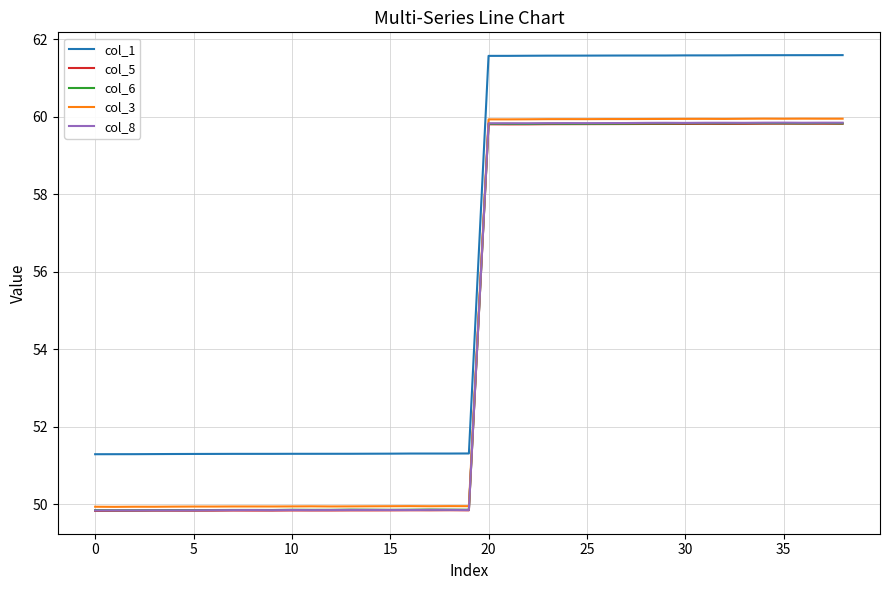

What is the maximum value shown in the chart?

61.6